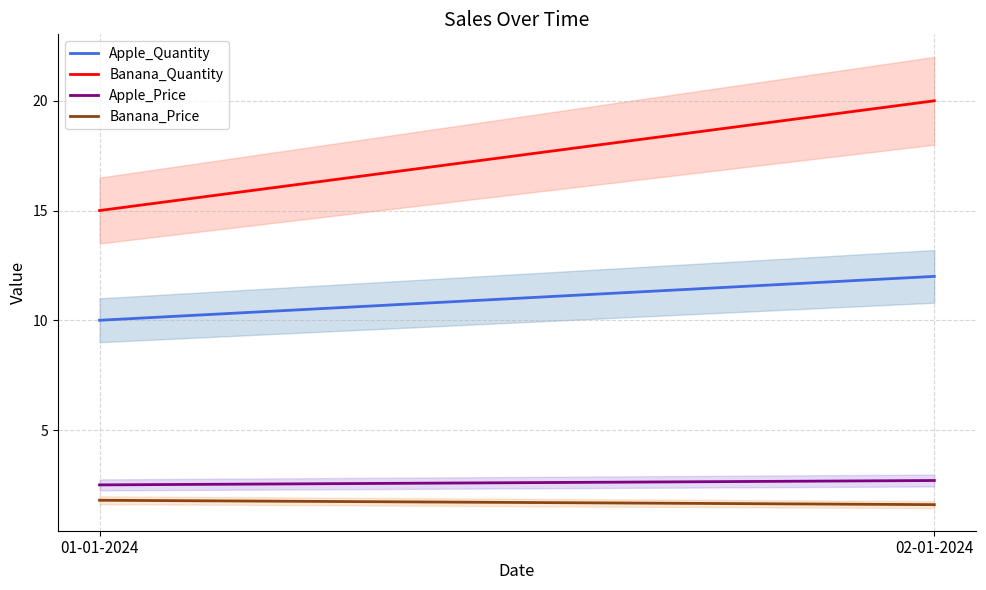

At how many categories does at least one series exceed 2?

2